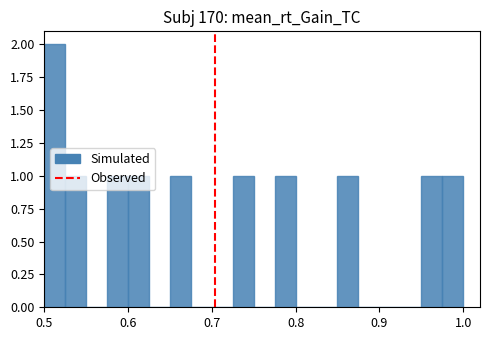

Around what value on the x-axis is the tallest bar? Give the approximate position of its centre, as read against the axis.

0.51